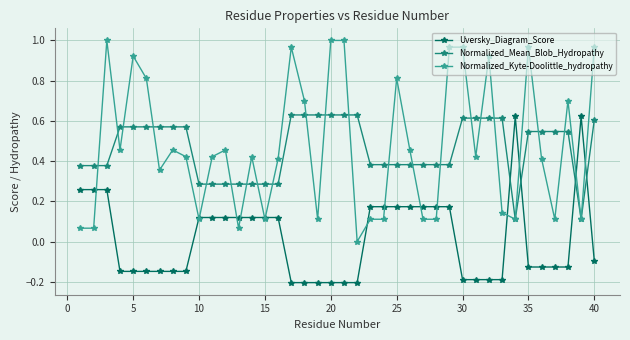

At how many categories does at least one series exceed 0?

40